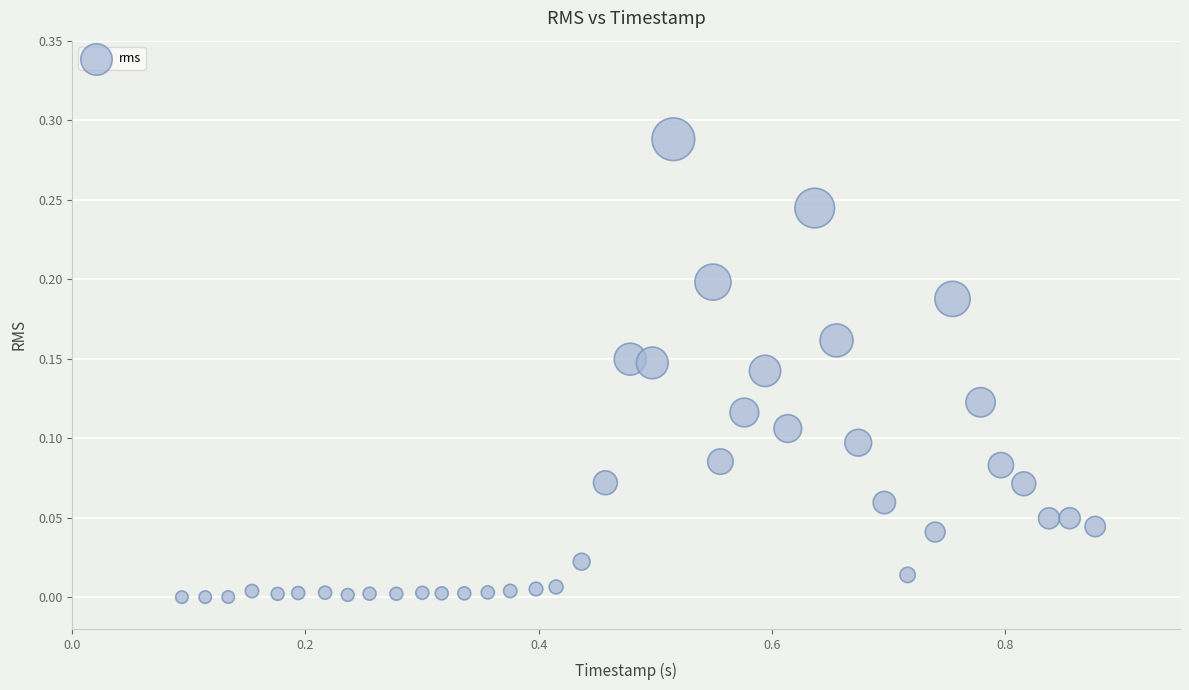

What is the range of X values (max minus min)?

0.8